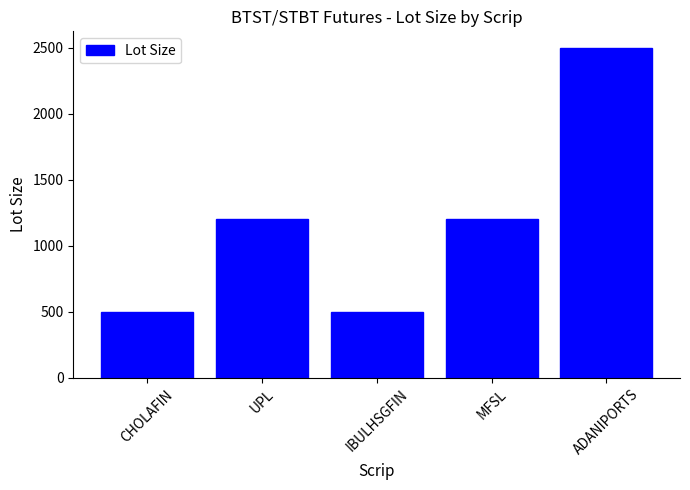

How many values are below 1200?

2